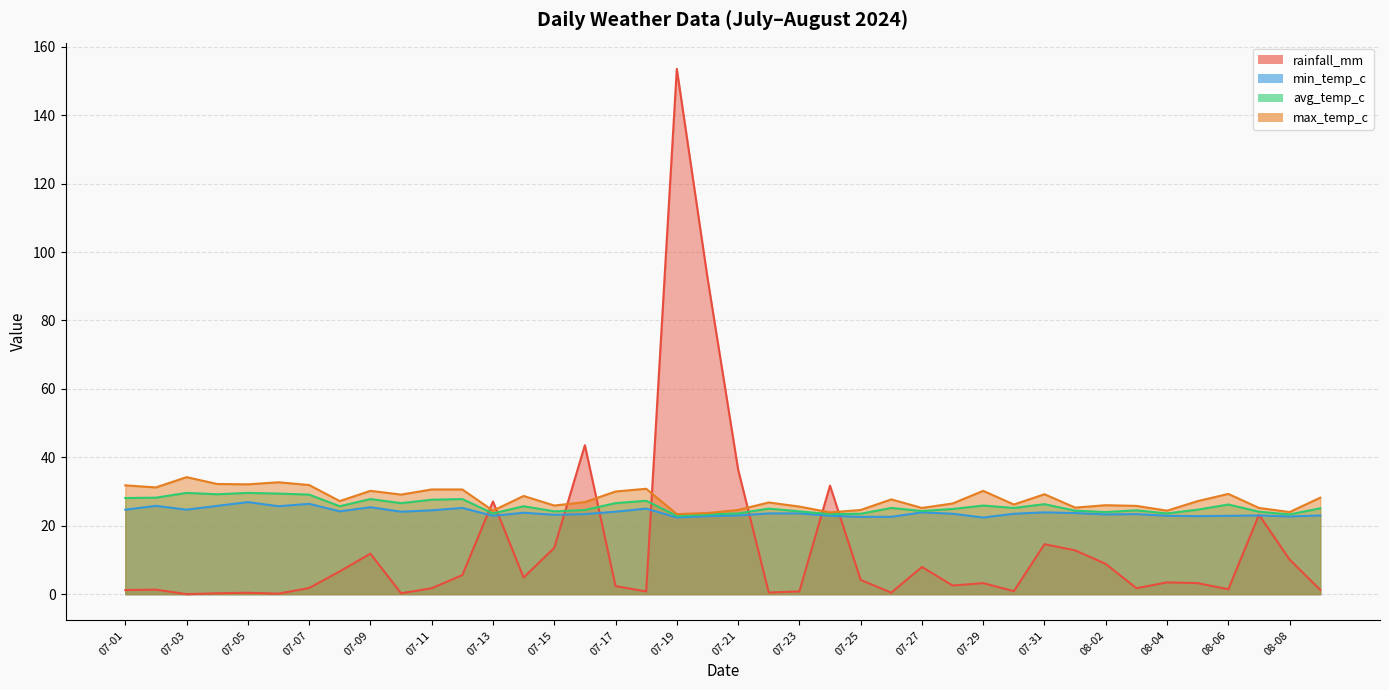

At which label is min_temp_c closest to 24?

07-10